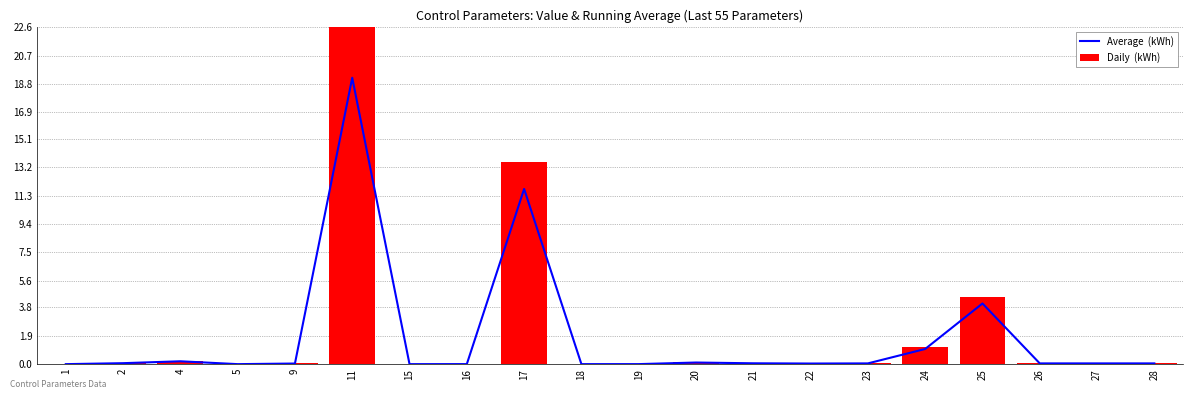

True or false: Daily  (kWh) has a value of 0.0 at 5.

True